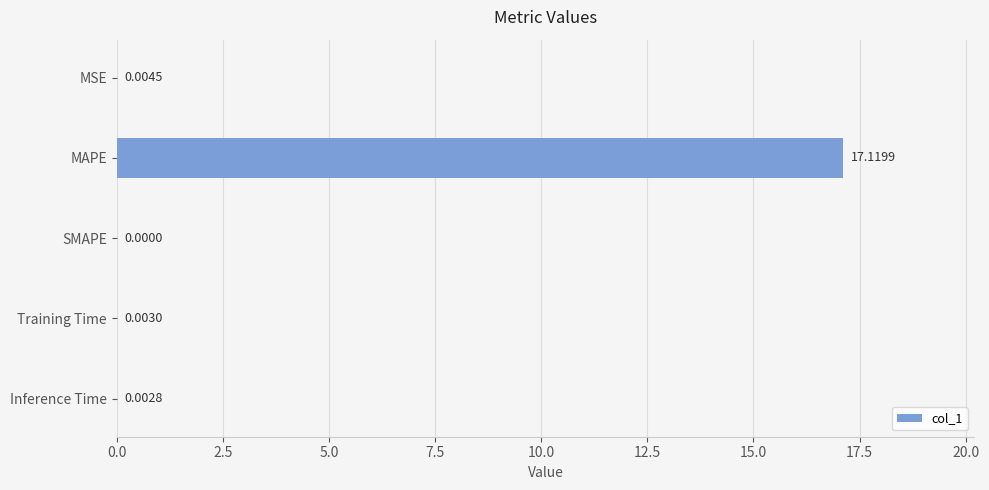

What is the change in value from MAPE to SMAPE?

-17.1